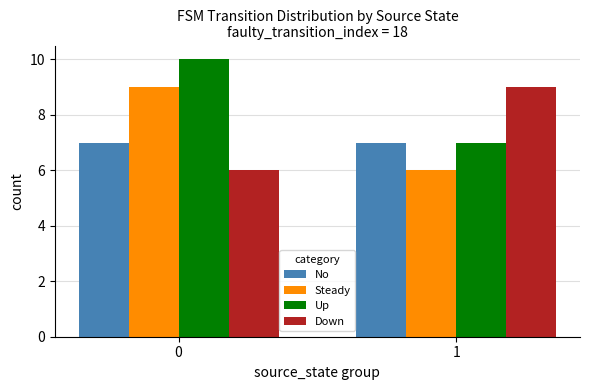

What is the value of the Up bar at the 1st from the left?

10